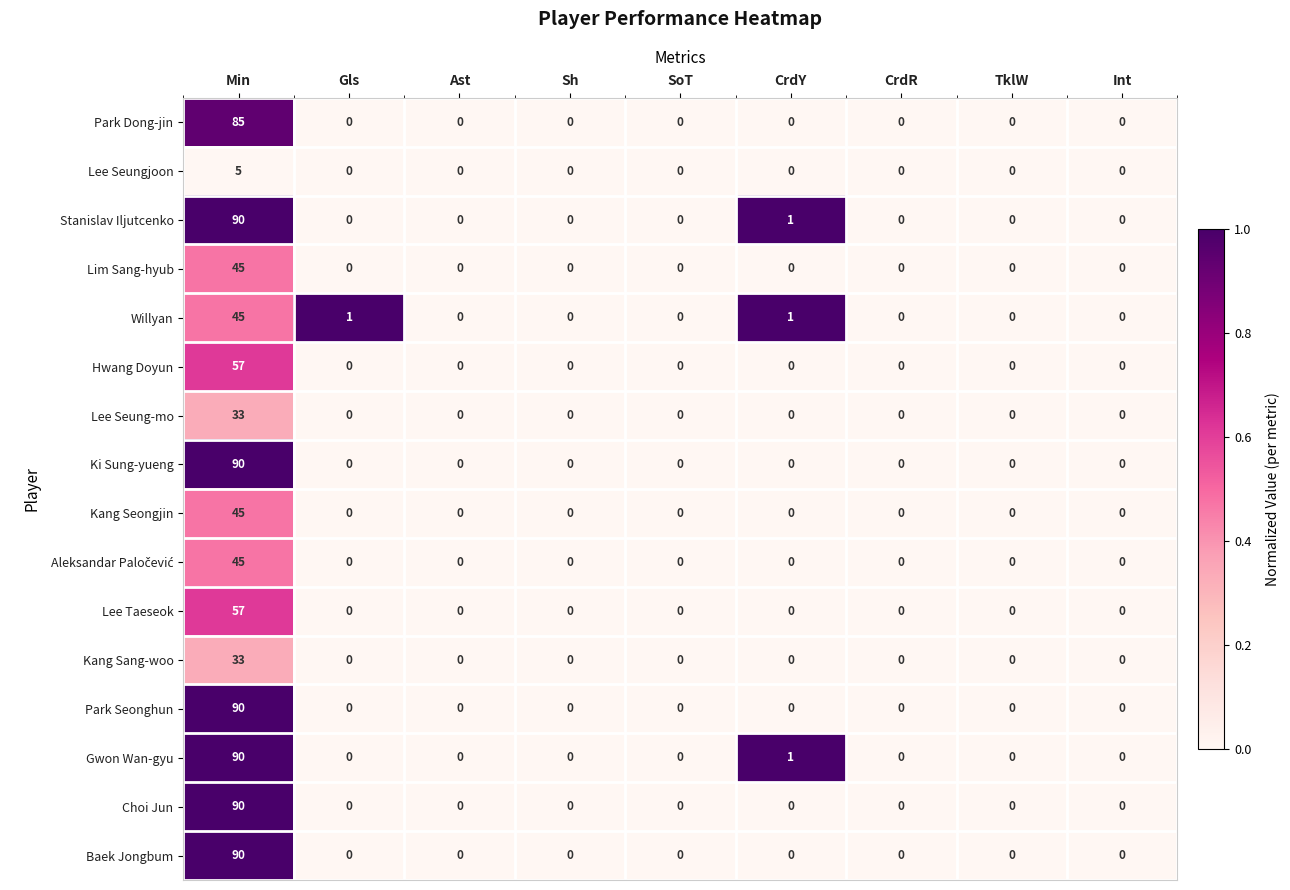

Between Gls and CrdR, which series saw the biggest shift?

Willyan